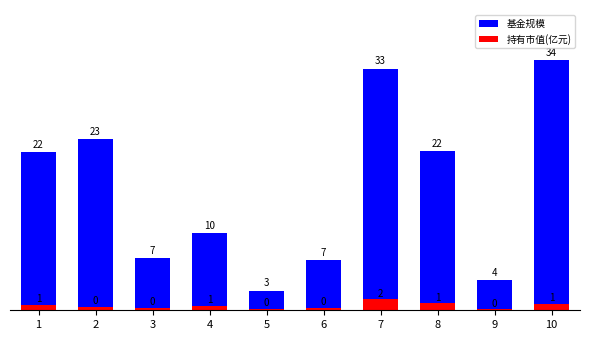

Does the chart contain stacked bars?

No